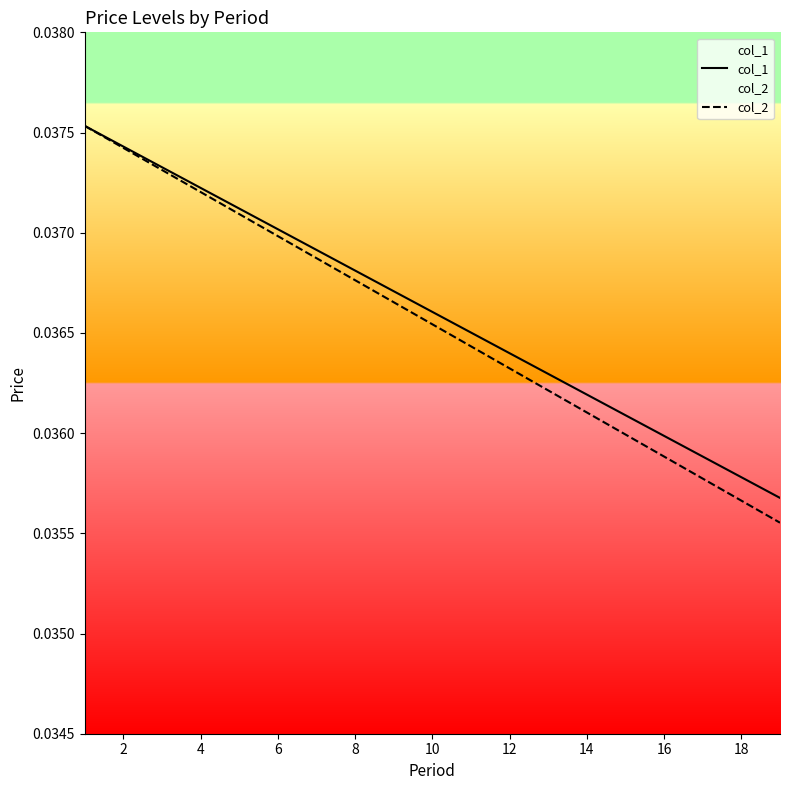

Which series has the largest total across all categories?

col_1